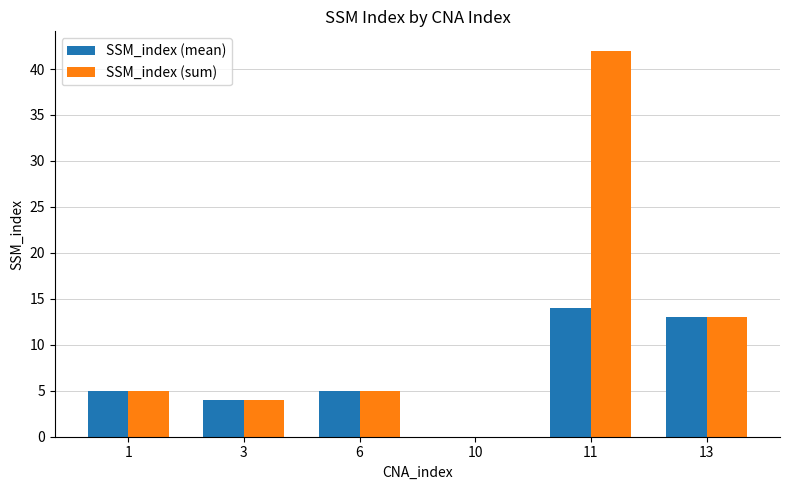

Is it true that SSM_index (mean) equals 9 at 6?

False